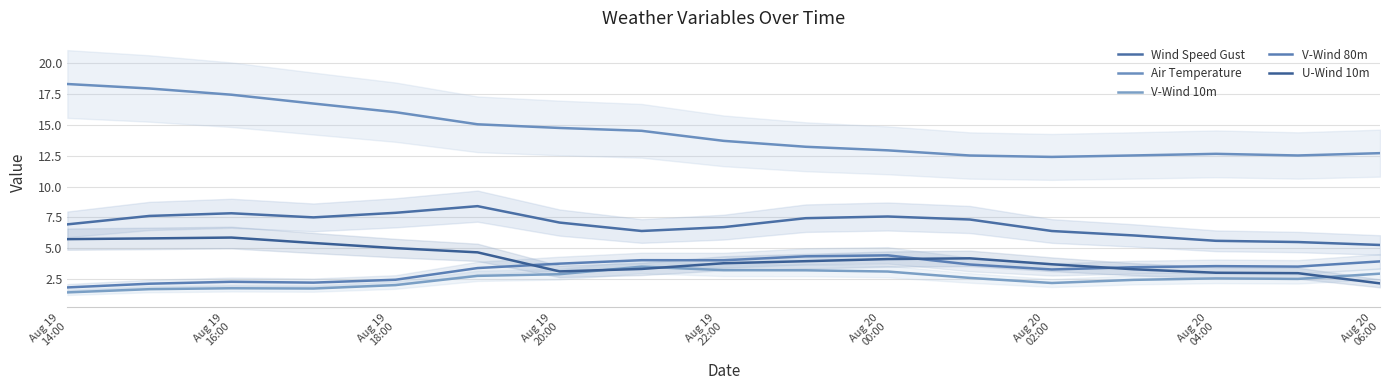

True or false: V-Wind 10m and Air Temperature cross at least once.

False